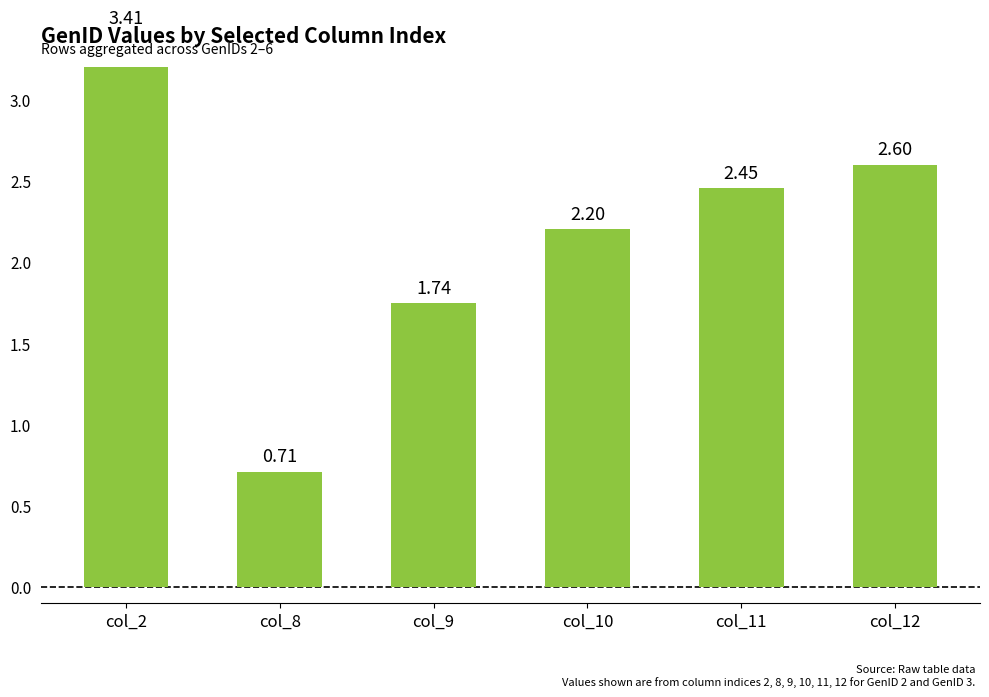

True or false: the data shows 1.0 at col_8.

False